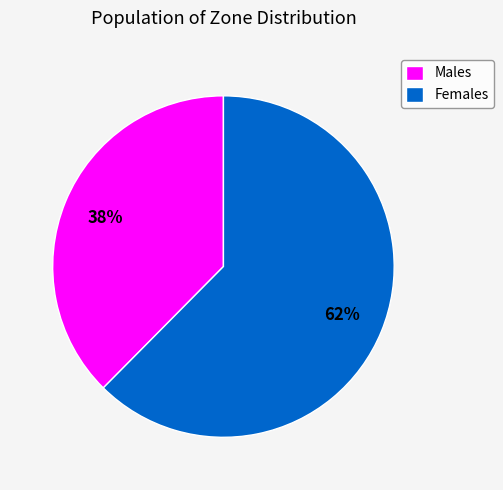

Count the number of slices in the pie.

2